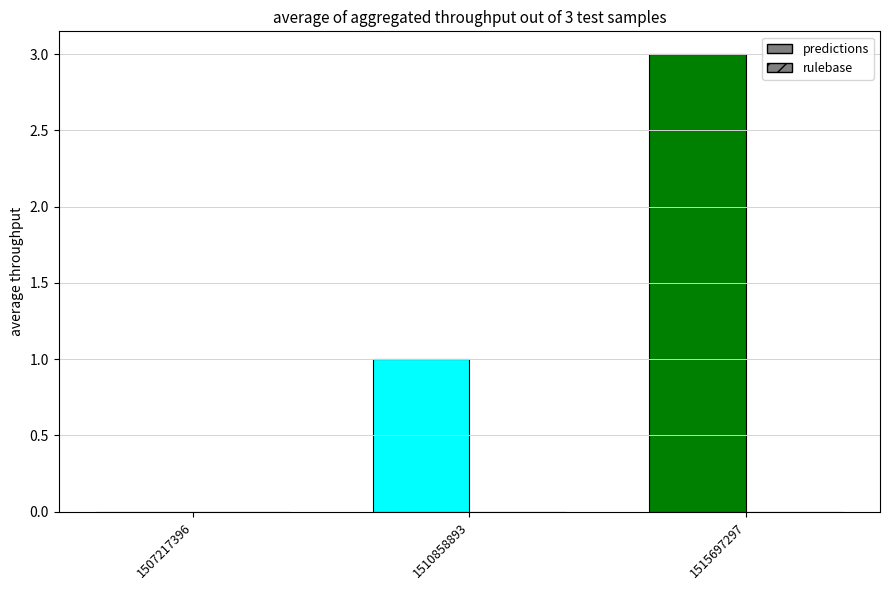

Reading left to right, extract all data points from this chart.

predictions: 1507217396=0	1510858893=1	1515697297=3
rulebase: 1507217396=0	1510858893=0	1515697297=0